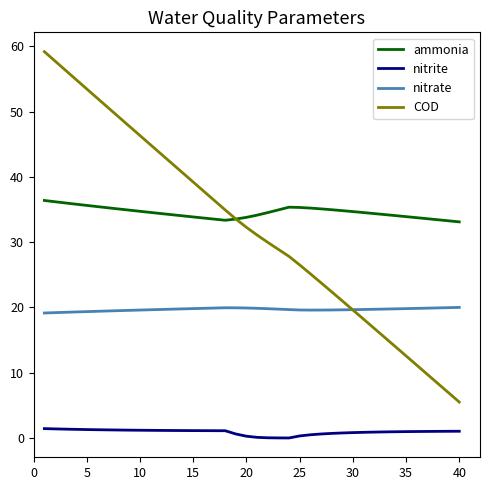

List the series in order of their peak value, highest first.

COD, ammonia, nitrate, nitrite